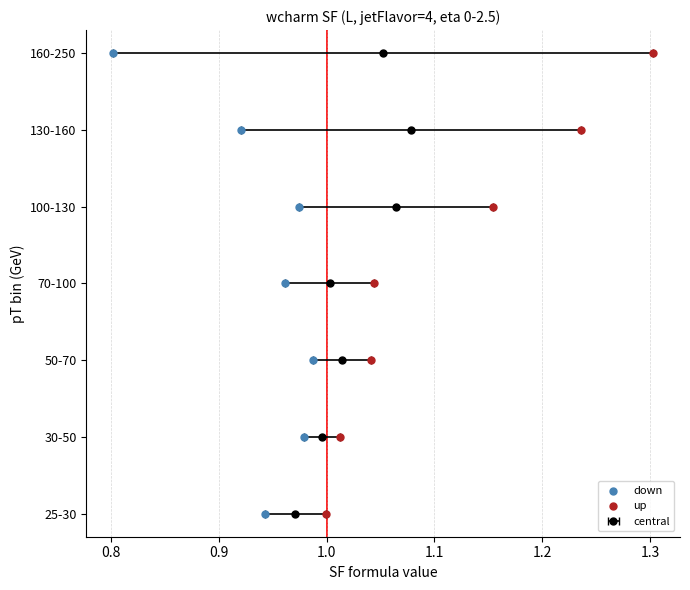

Which series has the largest Y range (max minus min)?

down